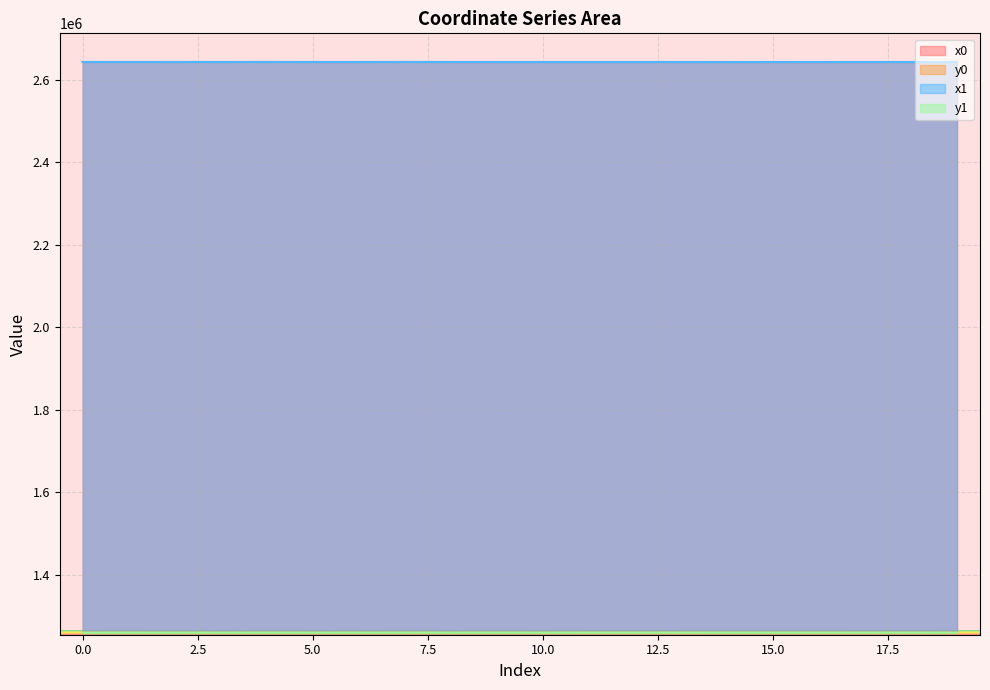

After their last crossing, which series has the higher values: y0 or y1?

y1